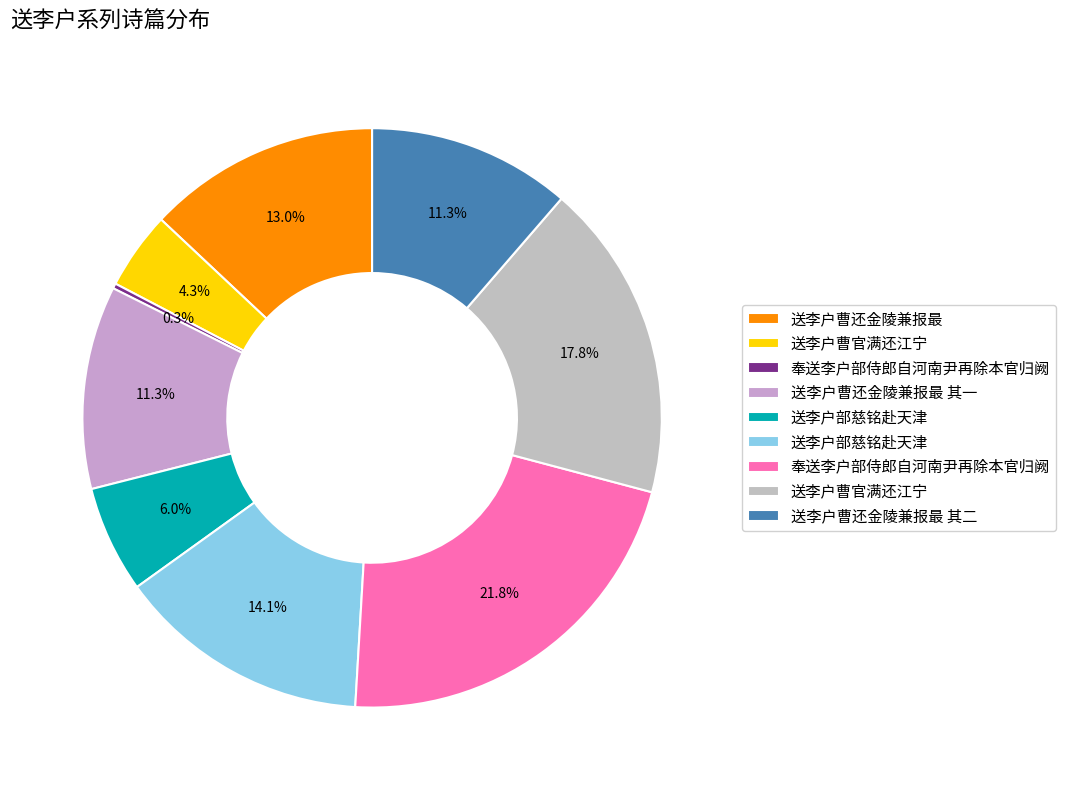

Rank the categories by value from lowest to highest.

奉送李户部侍郎自河南尹再除本官归阙, 送李户曹官满还江宁, 送李户部慈铭赴天津, 送李户曹还金陵兼报最 其一, 送李户曹还金陵兼报最 其二, 送李户曹还金陵兼报最, 送李户部慈铭赴天津, 送李户曹官满还江宁, 奉送李户部侍郎自河南尹再除本官归阙